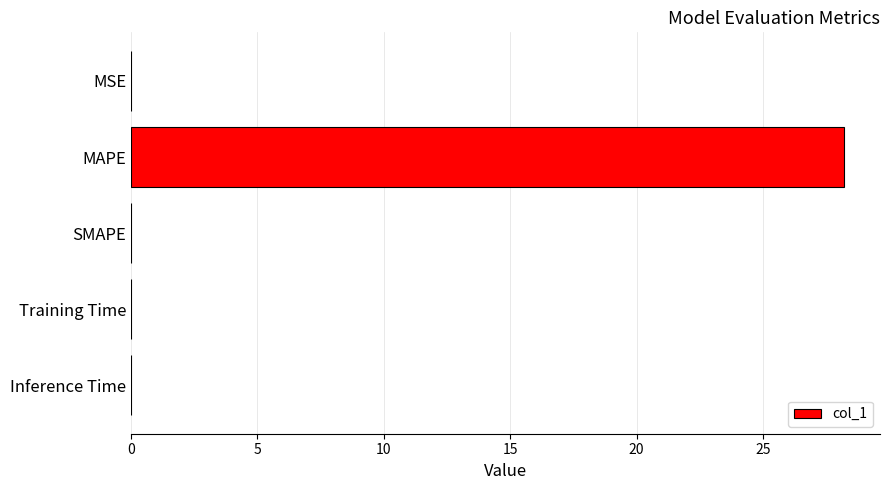

What is the average value?

5.6